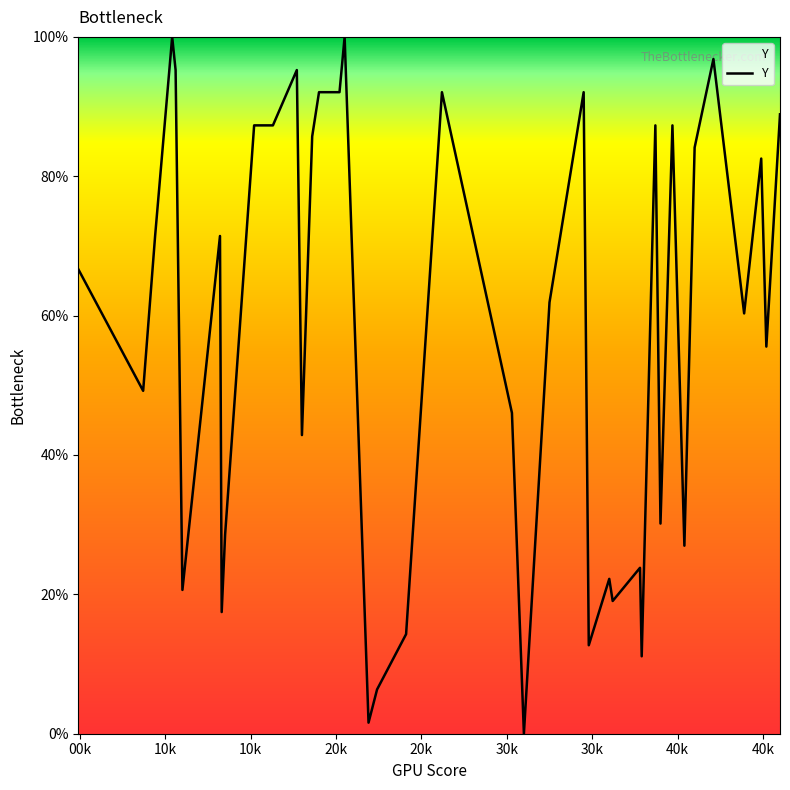

What is the difference between the maximum and minimum values?

100.0